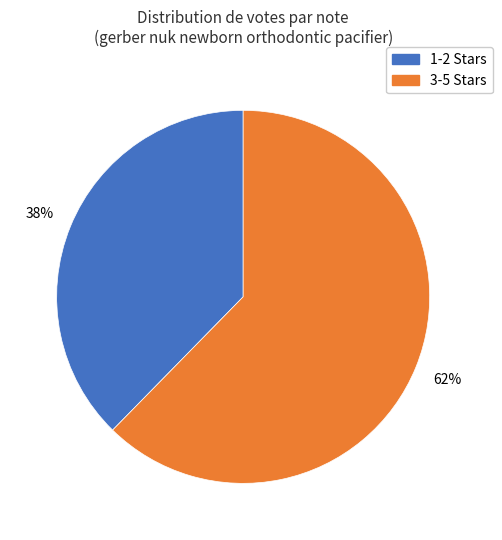

Is there any slice that represents more than half of the pie?

Yes